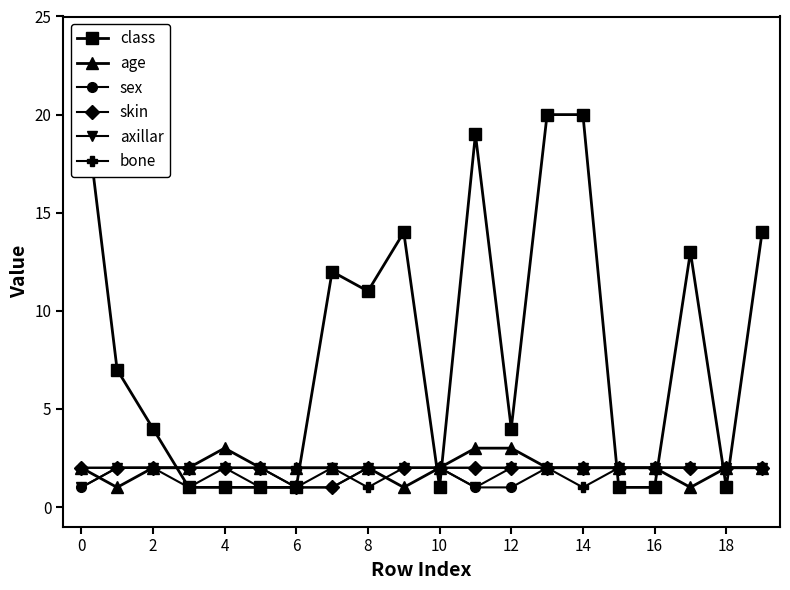

The age series shows 1 at 2. True or false?

False